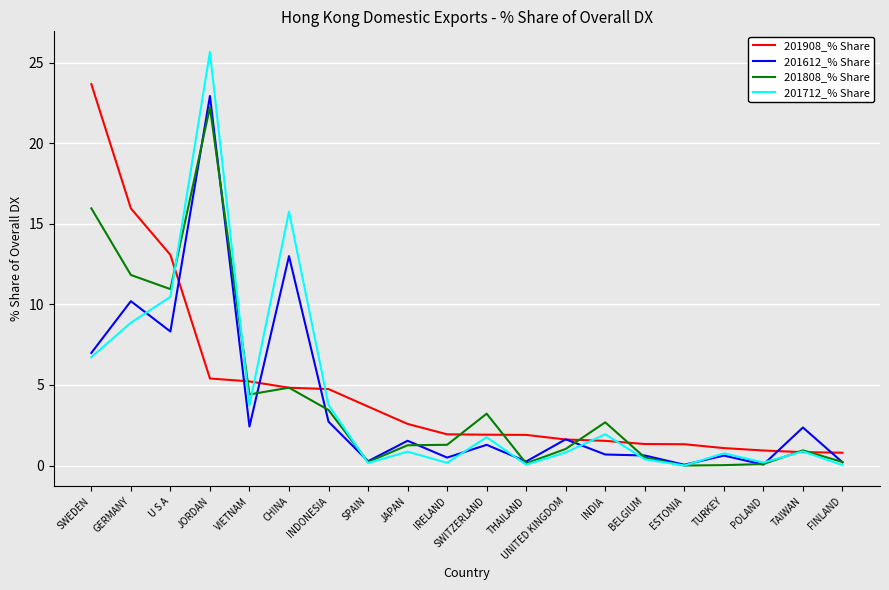

What is the approximate value of 201712_% Share at POLAND?

0.2